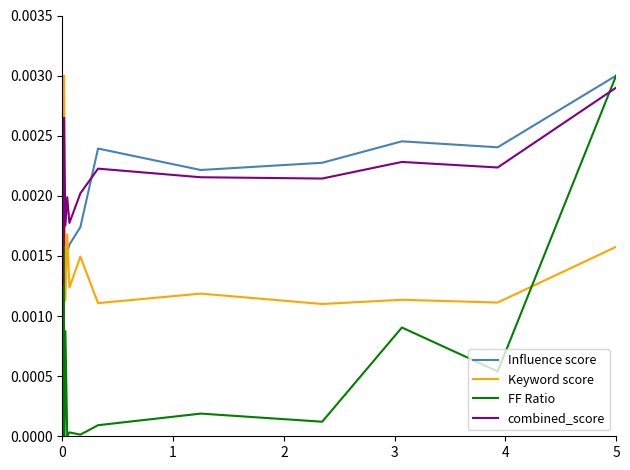

In combined_score, how many points are lower than both neighbors (excluding endpoints)?

7